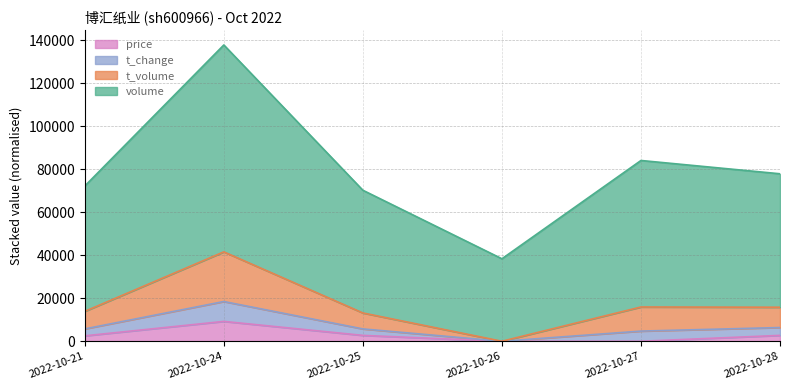

Which category has the highest value in the price series?

2022-10-24